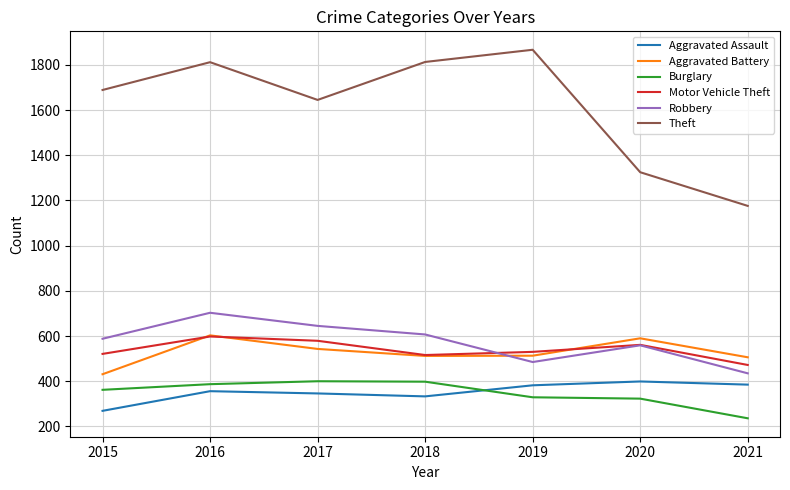

At 2017, list the series in order from largest to smallest.

Theft, Robbery, Motor Vehicle Theft, Aggravated Battery, Burglary, Aggravated Assault